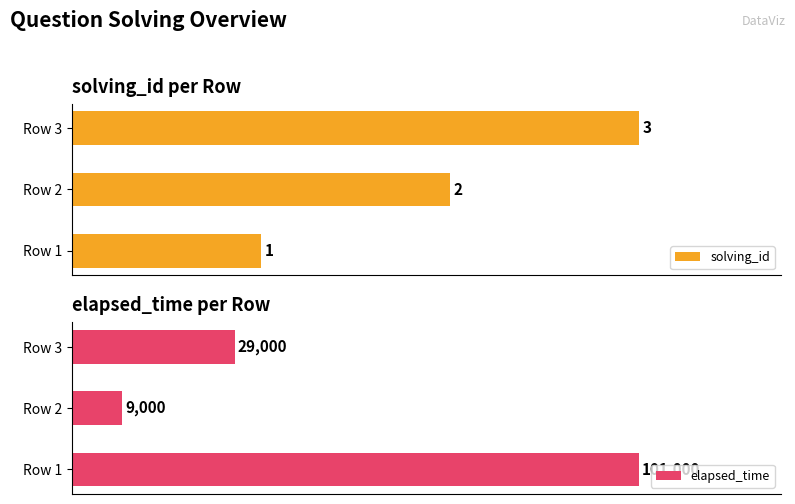

At which label does solving_id reach its minimum?

Row 1